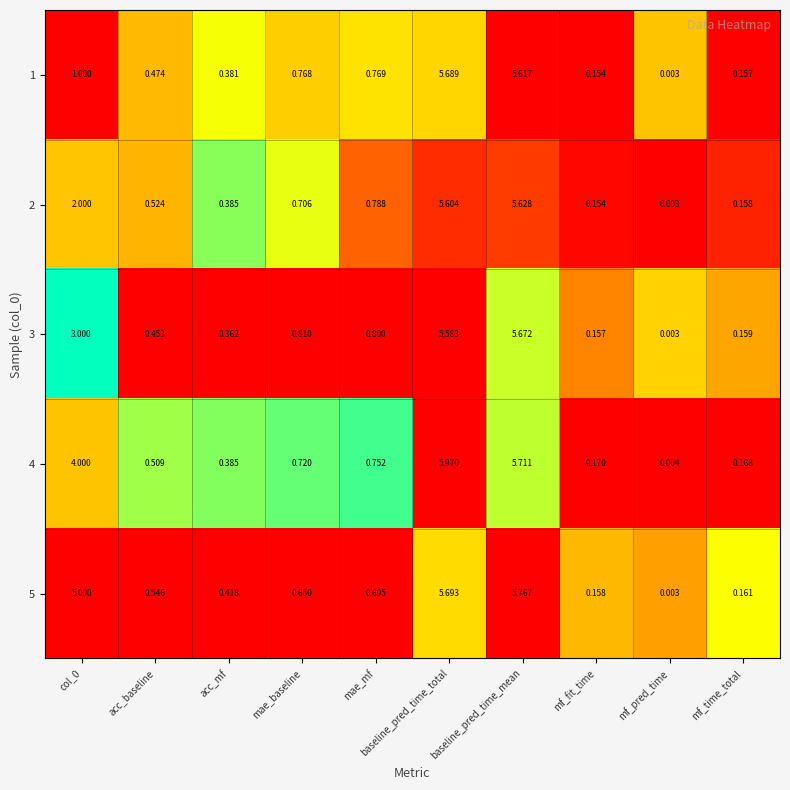

Between acc_baseline and mf_time_total, which series saw the biggest shift?

5